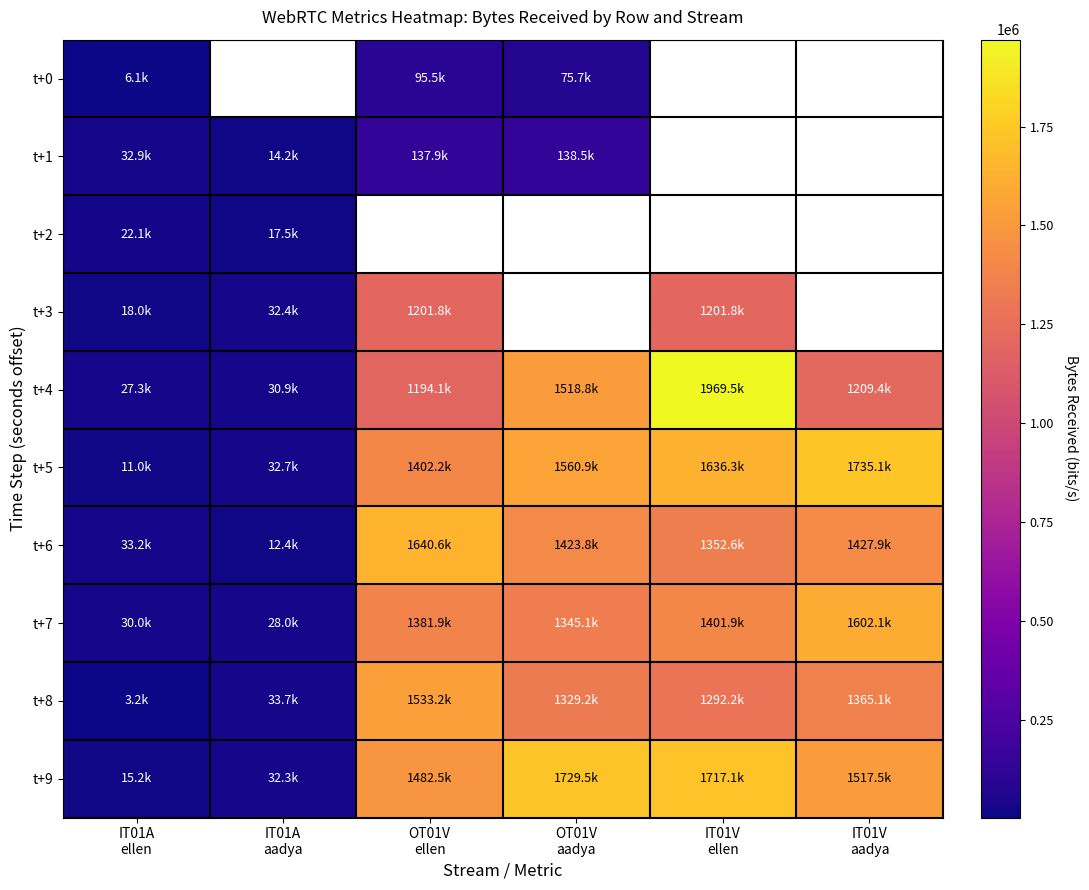

Which label corresponds to the smallest value in the chart?

IT01A
ellen